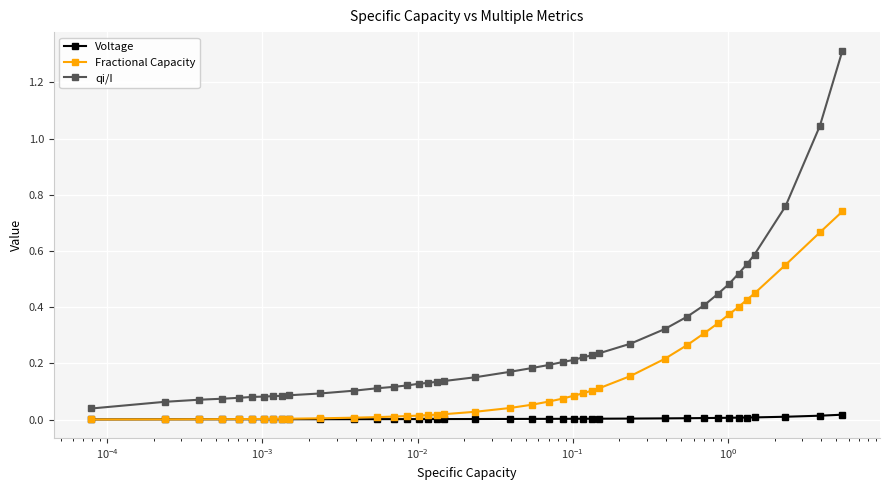

What is the maximum value shown in the chart?

1.3